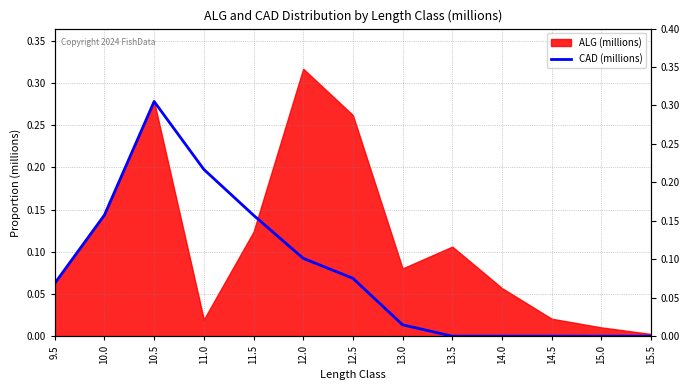

At which category does the chart reach its minimum across all series?

13.5